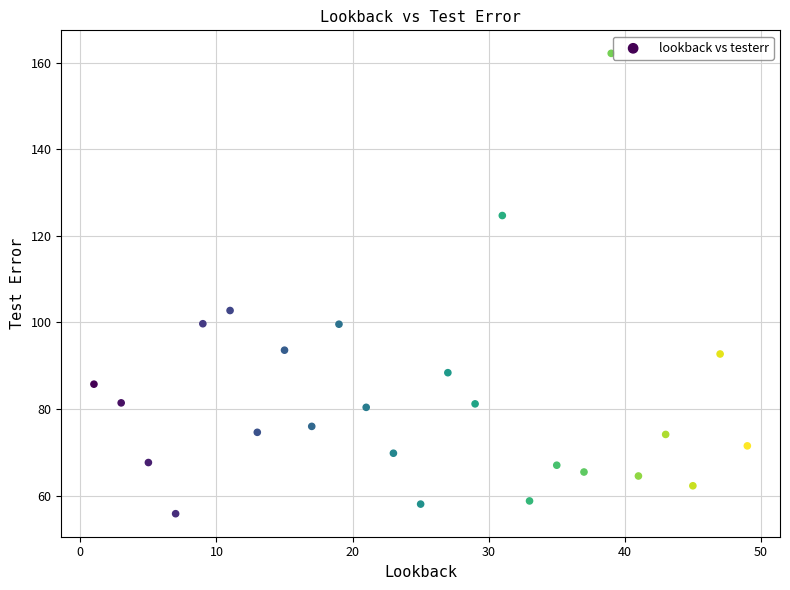

What Y value in the scatter plot is closest to 108?

102.8